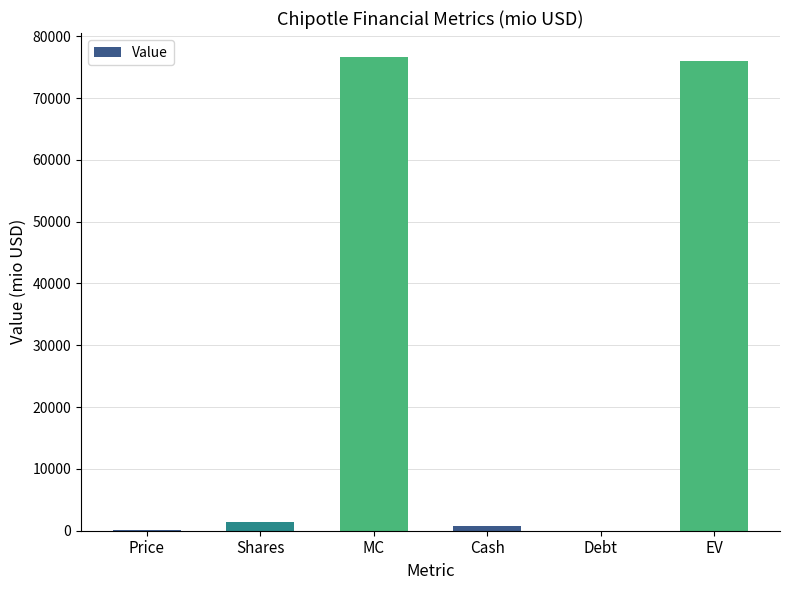

What is the greatest value displayed?

76686.7